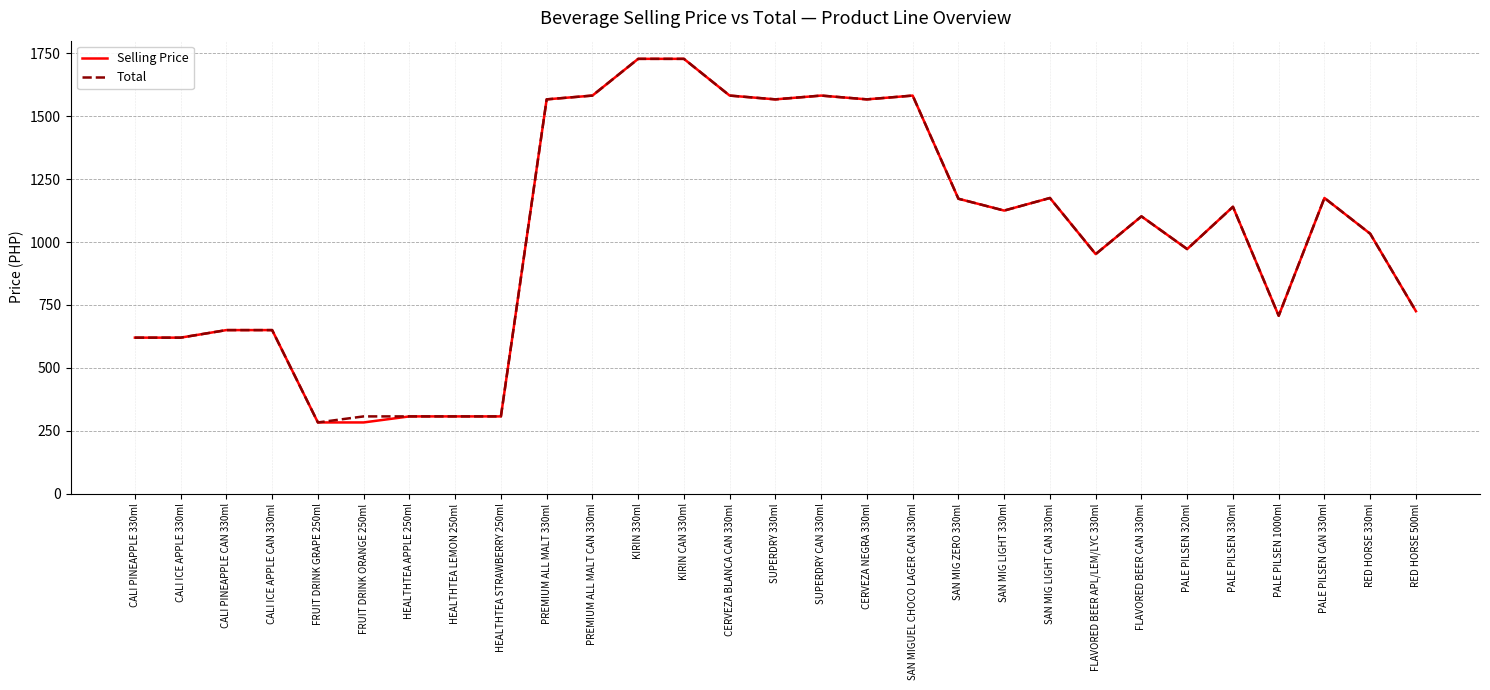

True or false: Selling Price has more than 0 interior local peaks.

True